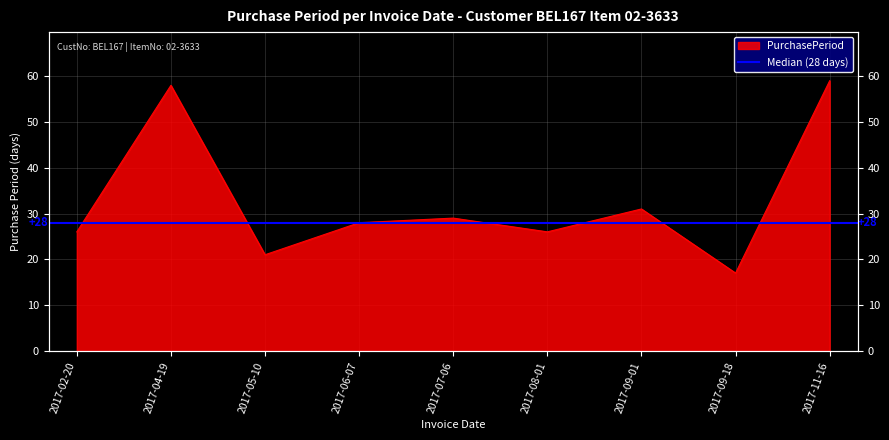

Does the chart have visible grid lines?

Yes